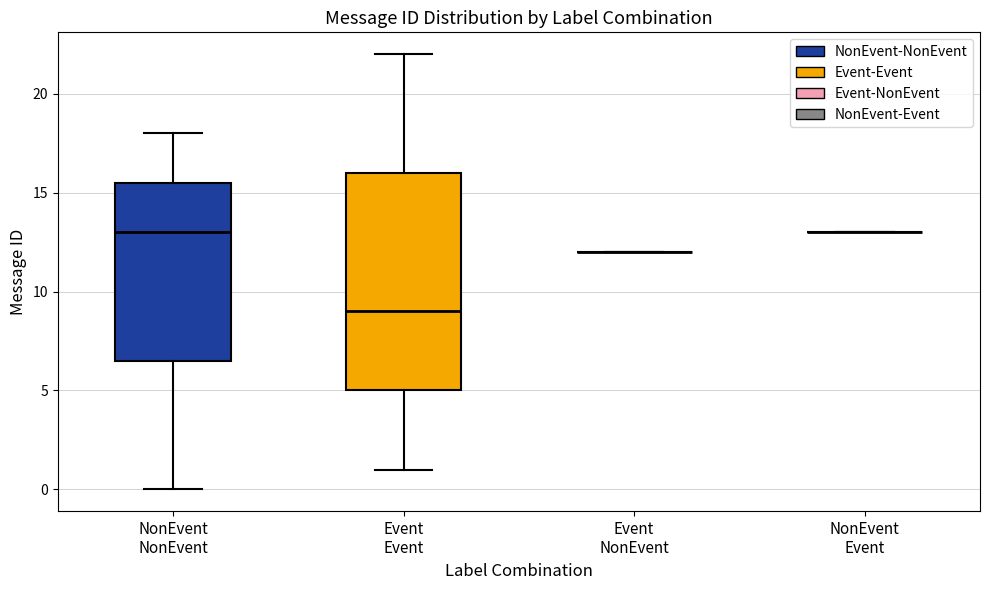

Which box is the tallest, from its lower edge to its upper edge?

Event Event